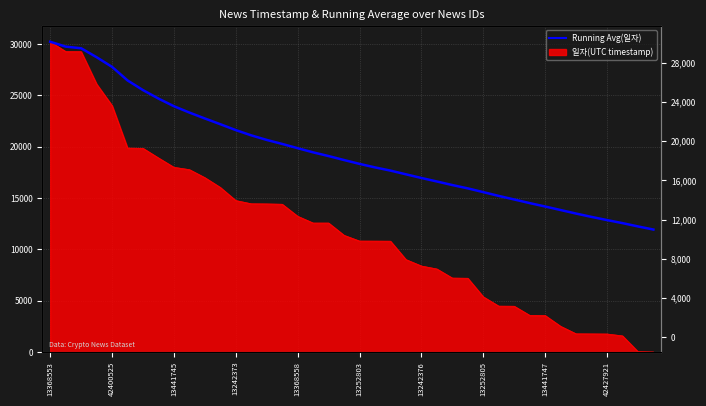

Reading left to right, extract all data points from this chart.

30215.0	29740.5	29577.7	28707.2	27765.0	26447.8	25503.6	24678.1	23935.0	23317.7	22741.6	22182.0	21610.4	21098.1	20653.2	20262.0	19847.8	19443.1	19081.0	18695.2	18319.7	17978.0	17665.7	17304.8	16947.8	16607.0	16258.8	15934.8	15570.7	15200.7	14854.4	14501.8	14170.2	13827.1	13482.8	13157.3	12849.2	12552.6	12231.7	11925.9